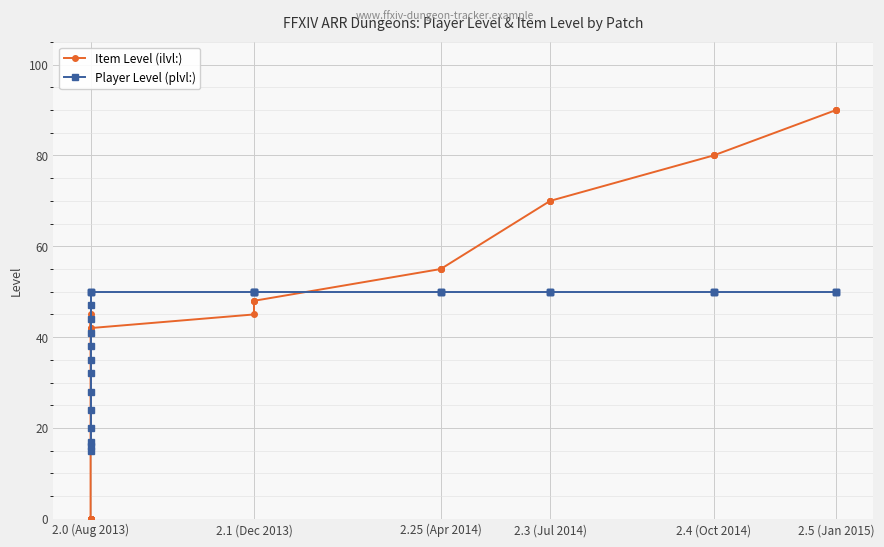

What is the maximum value shown in the chart?

90